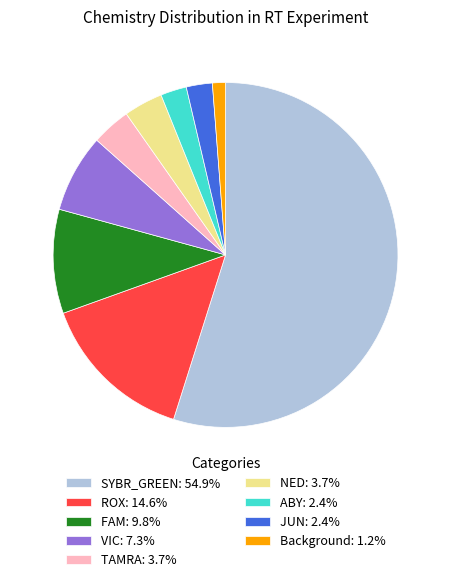

Is it true that FAM is 10% of the pie?

True